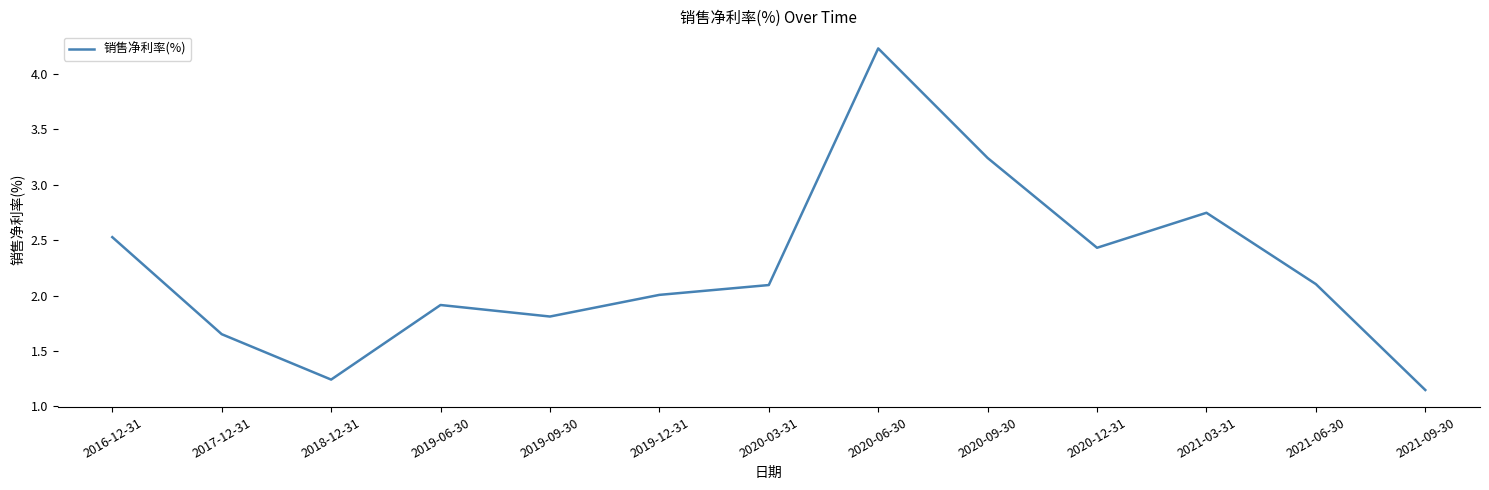

Count the number of data series in this chart.

1